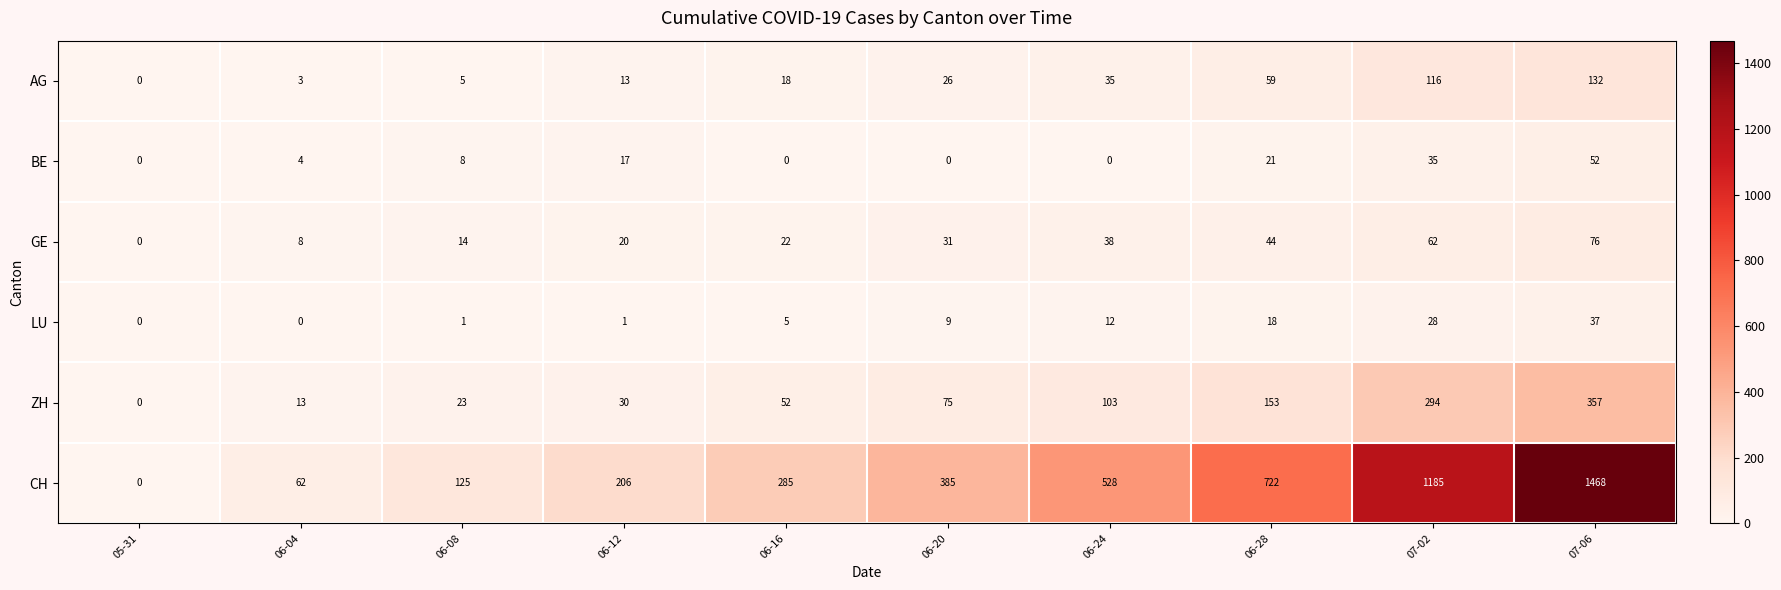

What is the sum of all GE values?

315